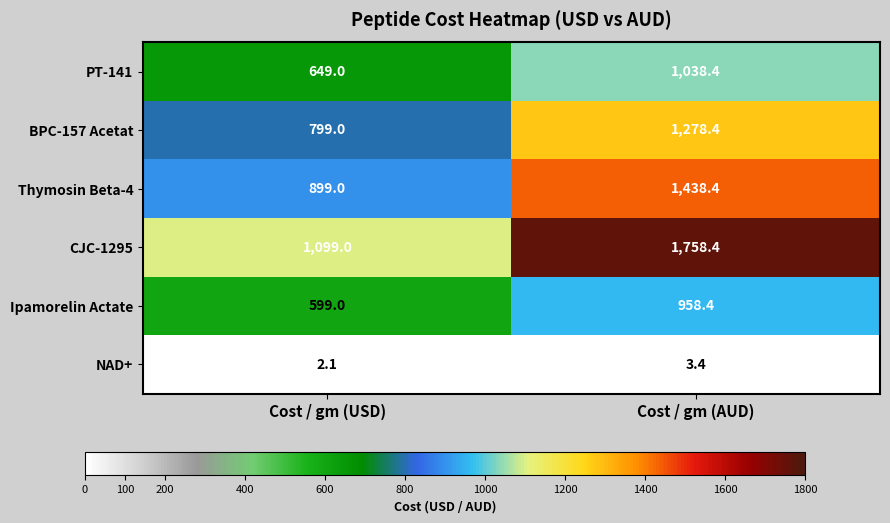

The value of BPC-157 Acetat at Cost / gm (USD) is 1187.6. True or false?

False